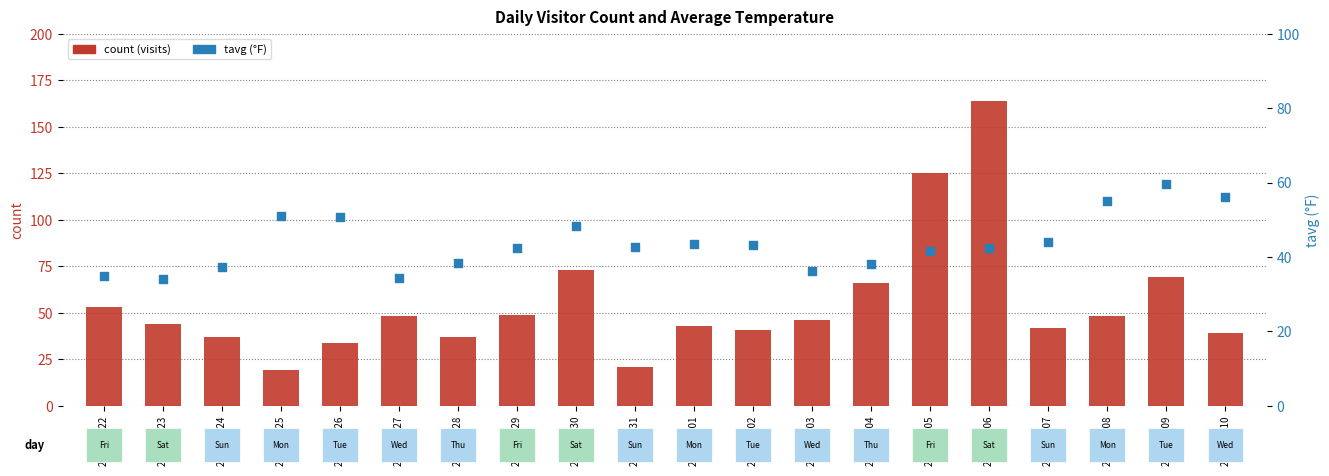

At how many categories does at least one series exceed 138?

1